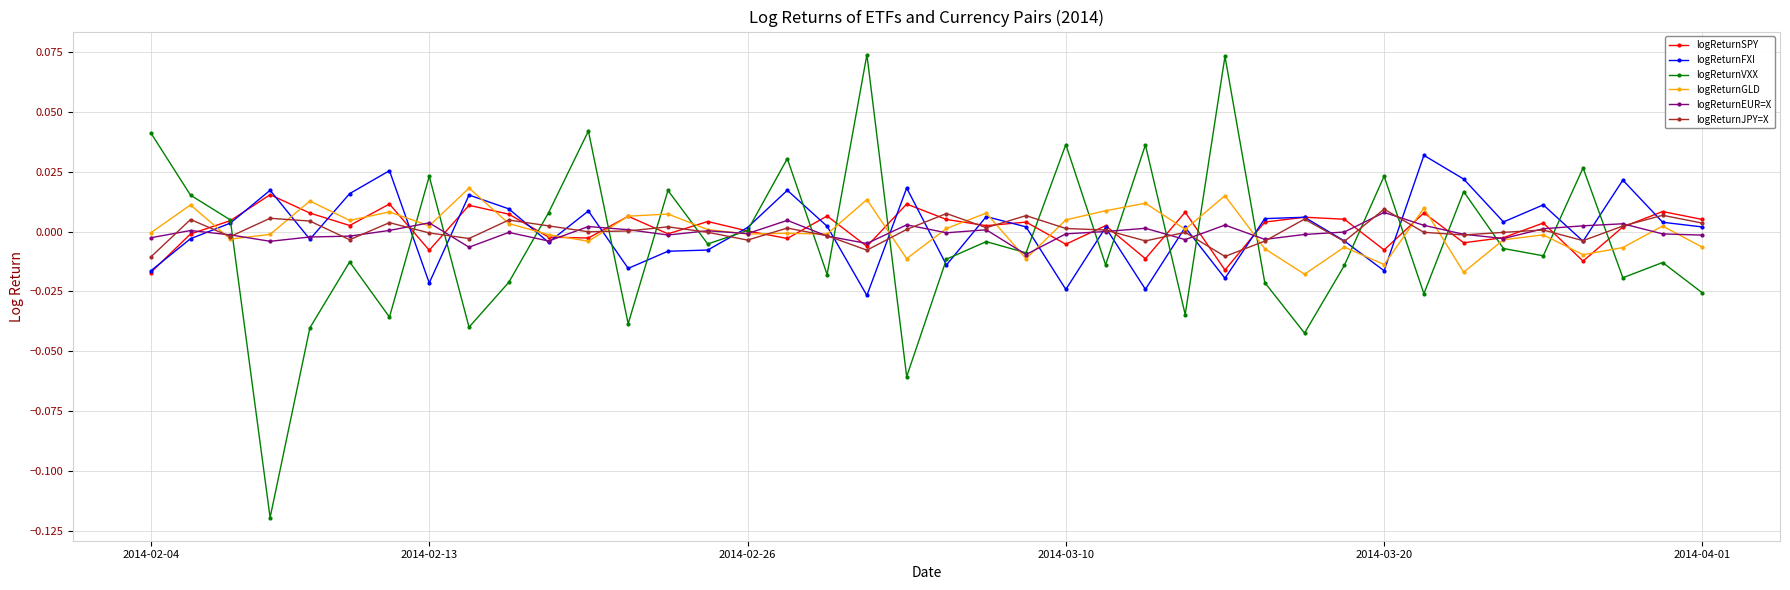

Which series has the widest spread of values?

logReturnVXX